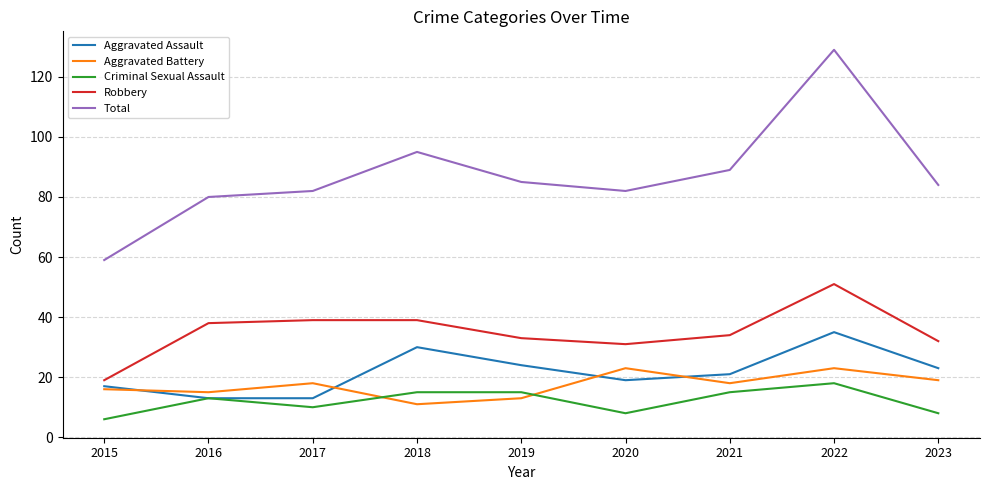

Is the value of Total at 2016 greater than the value of Criminal Sexual Assault at 2021?

Yes